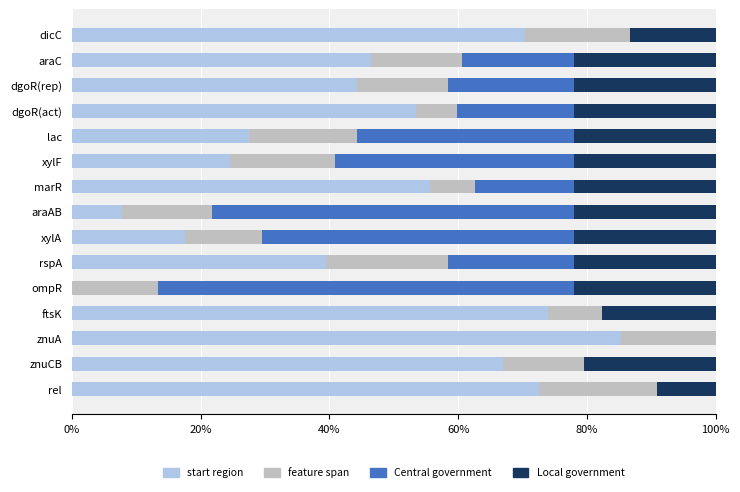

What is the sum of the start region values at ompR and marR?

55.6